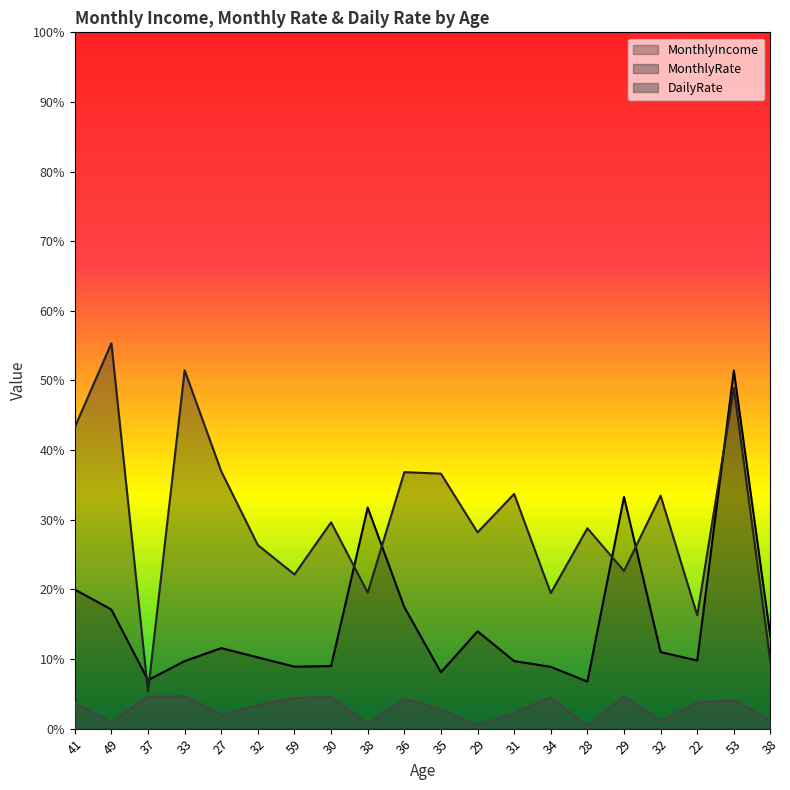

What is the difference between the maximum and minimum values in the MonthlyIncome series?

13399.0